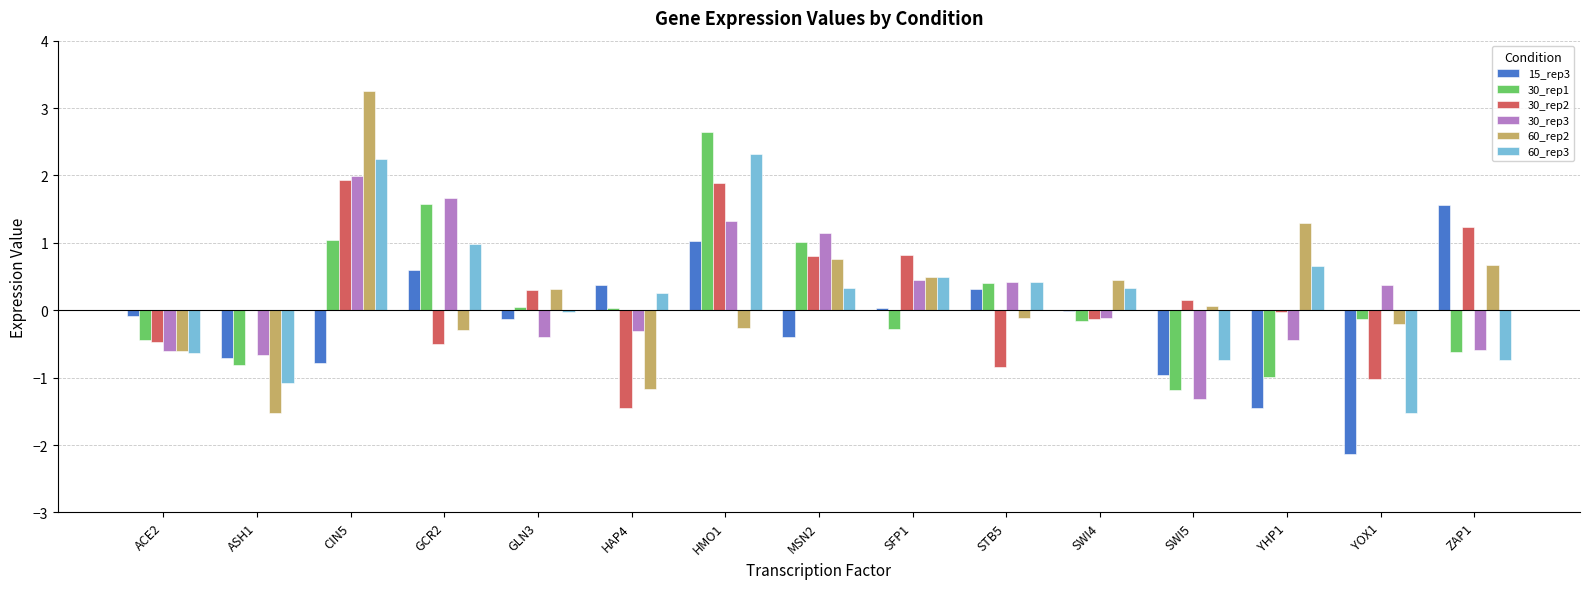

Between CIN5 and ZAP1, which series saw the biggest shift?

60_rep3